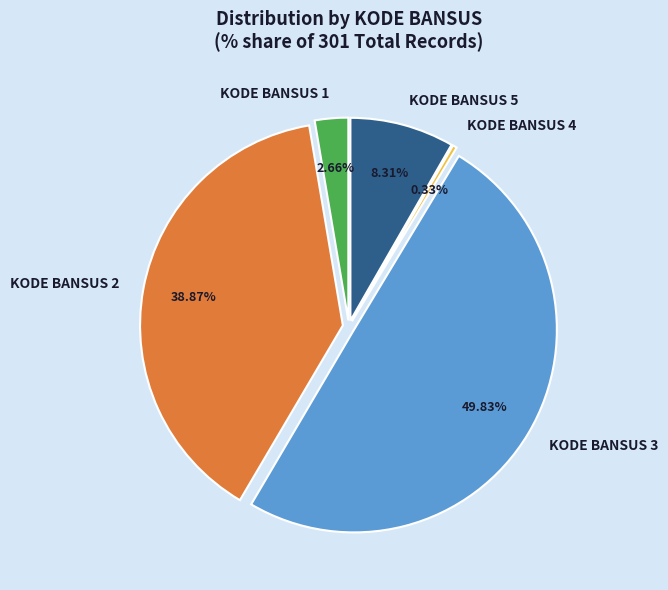

Which category has the smallest portion of the pie?

4